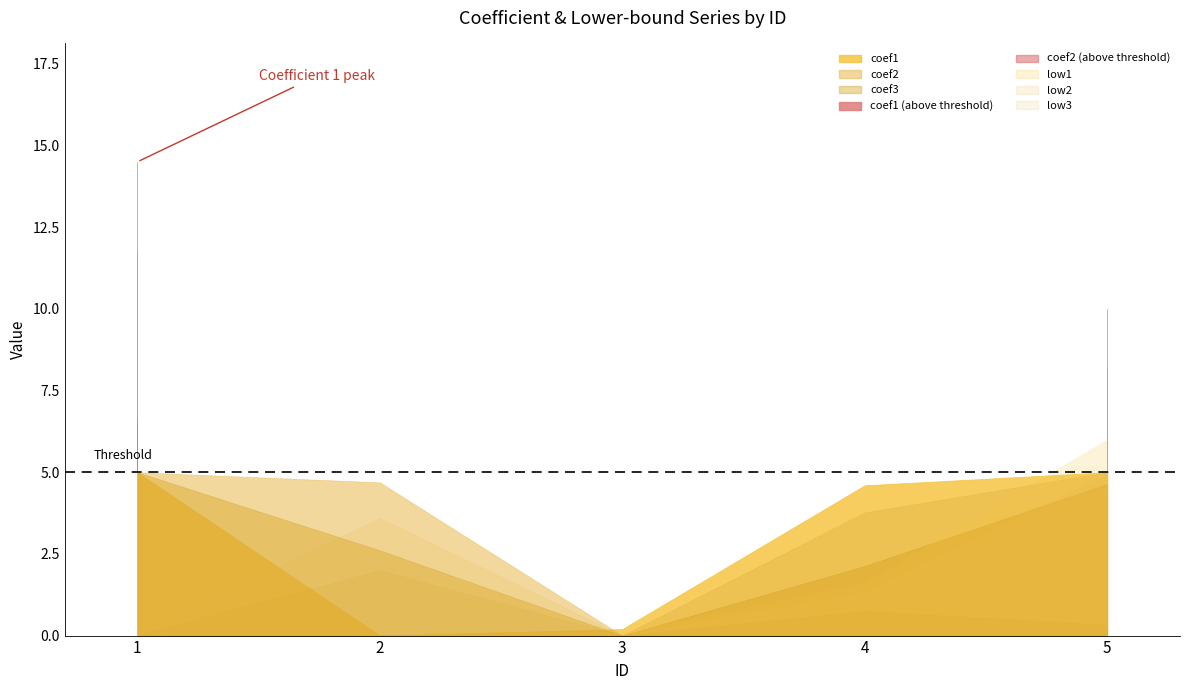

True or false: coef1 and low3 intersect in this chart.

True